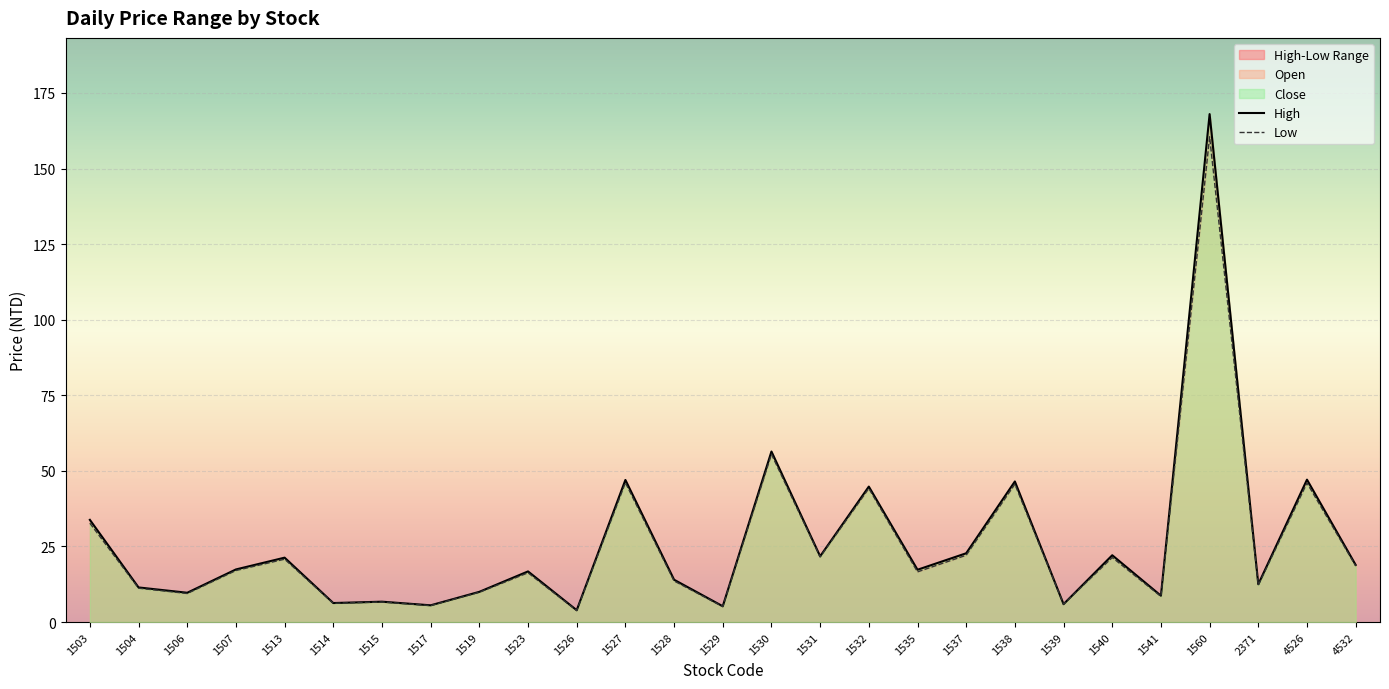

What is the sum of all open values?

682.9